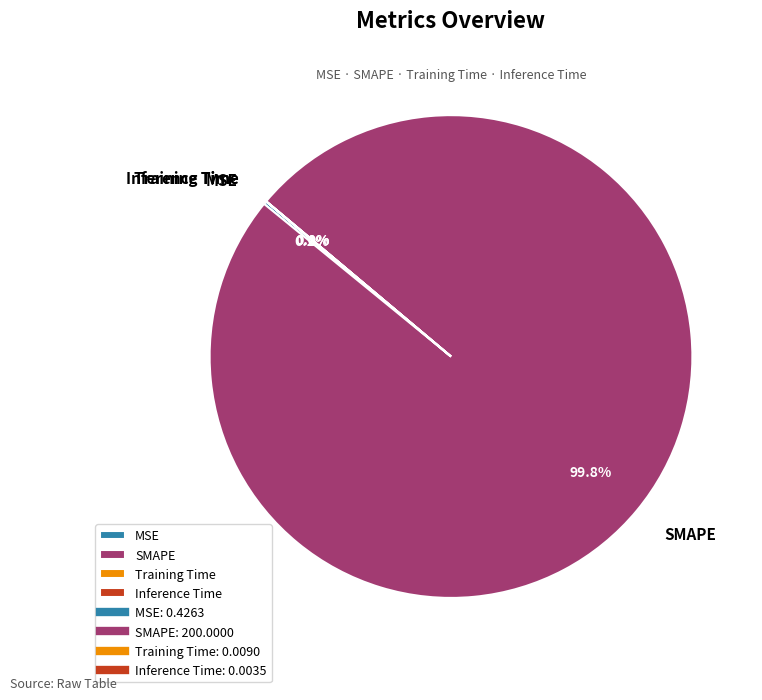

Which slice is the largest?

SMAPE